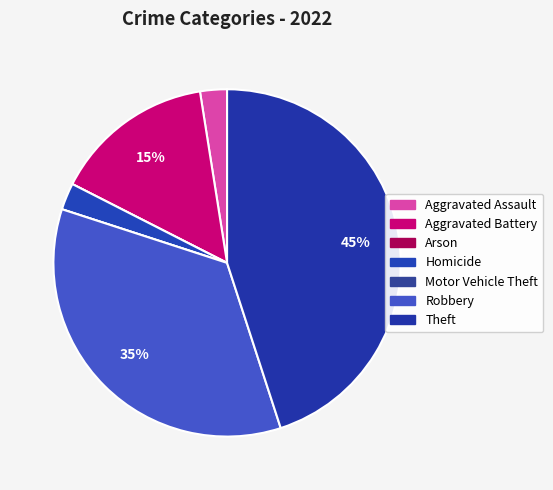

What is the total percentage of Motor Vehicle Theft and Aggravated Assault?

2.5%